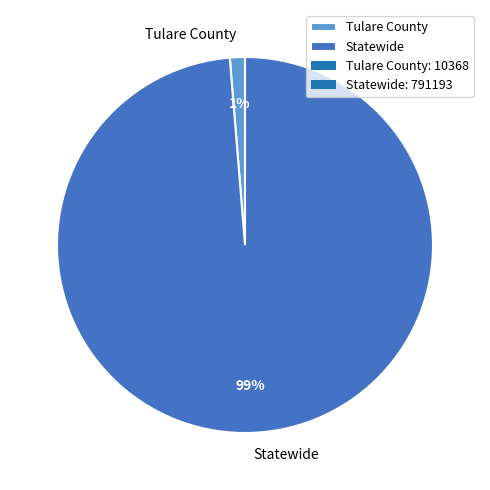

Do Tulare County and Statewide together represent more than half of the pie?

Yes